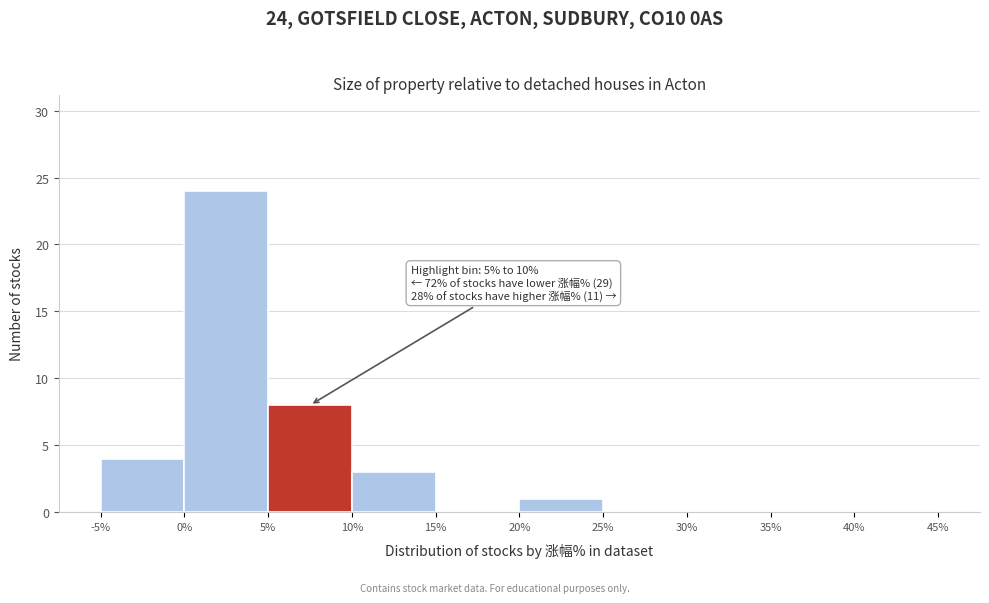

Over which range of the x-axis is the bar tallest?

0% to 5%